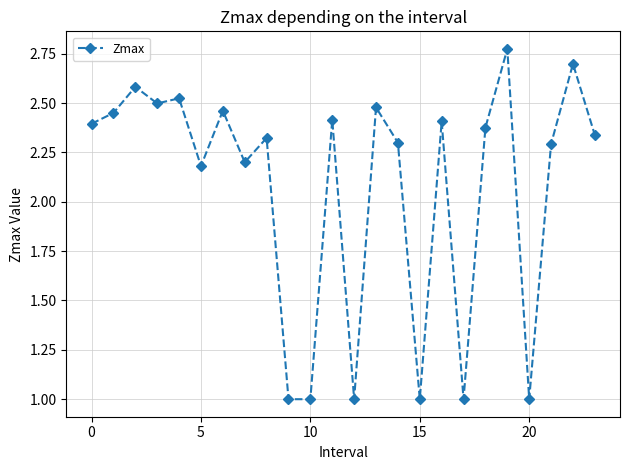

What is the value of the 23rd point from the left?

2.7